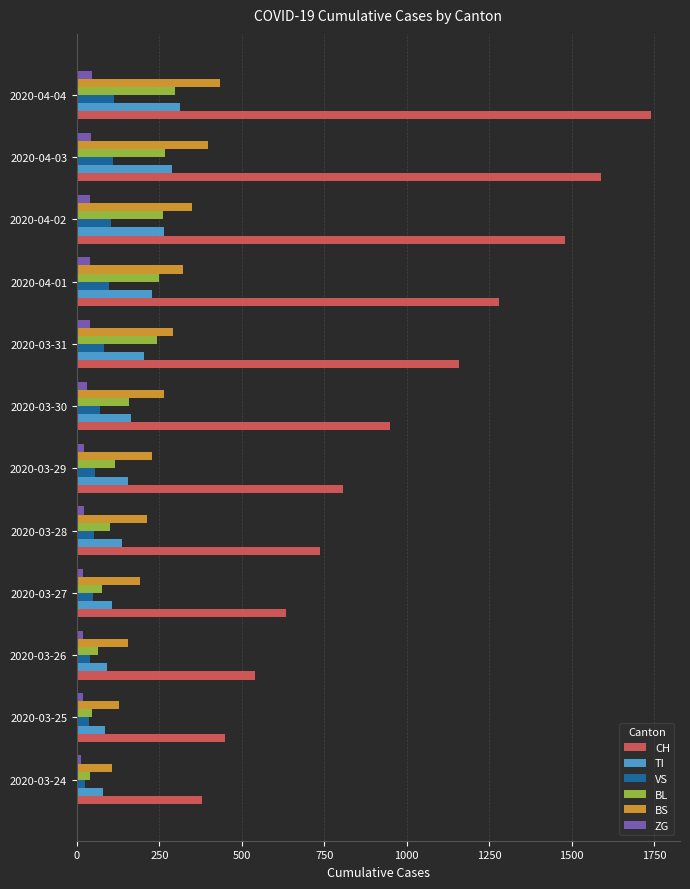

The value of BL at 2020-03-25 is 46. True or false?

True